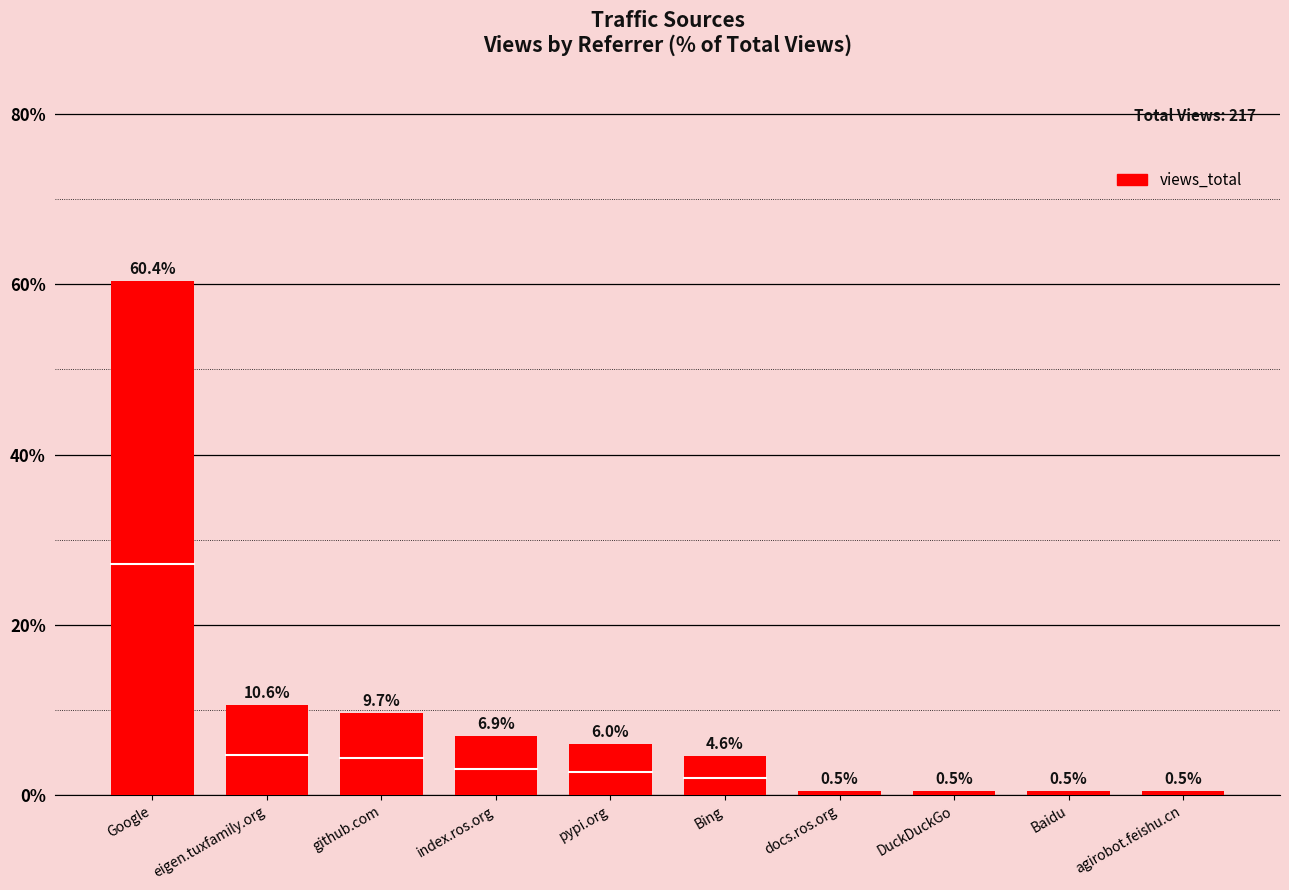

Between pypi.org and index.ros.org, which is larger?

index.ros.org